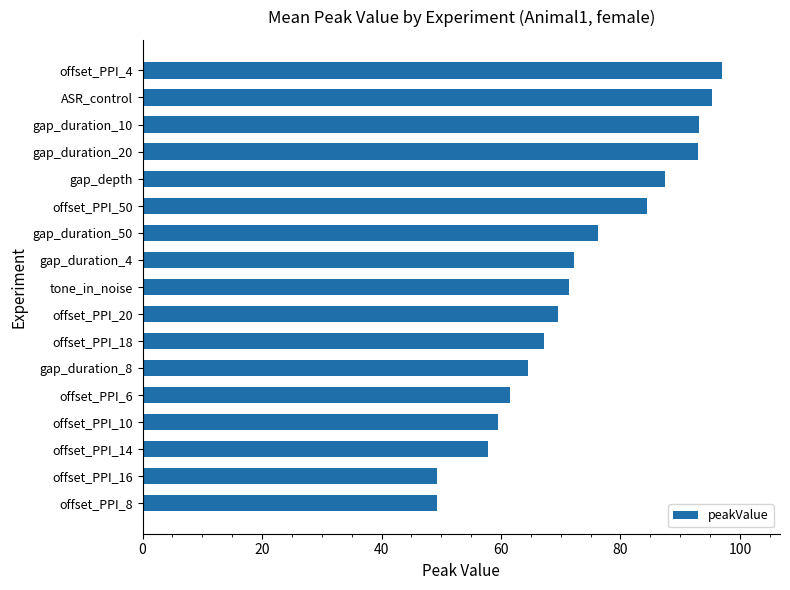

What is the difference between the maximum and second lowest values?

47.7